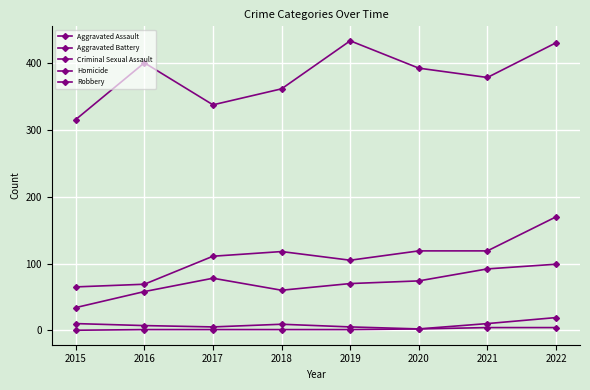

Where is Criminal Sexual Assault nearest to the value 10?

2015